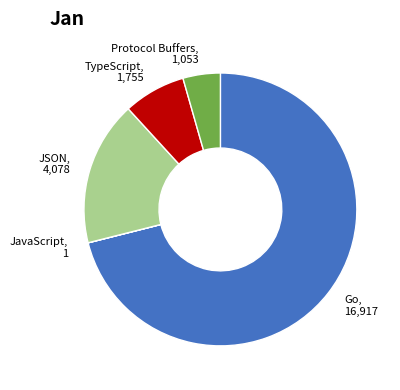

Is there any slice that represents more than half of the pie?

Yes